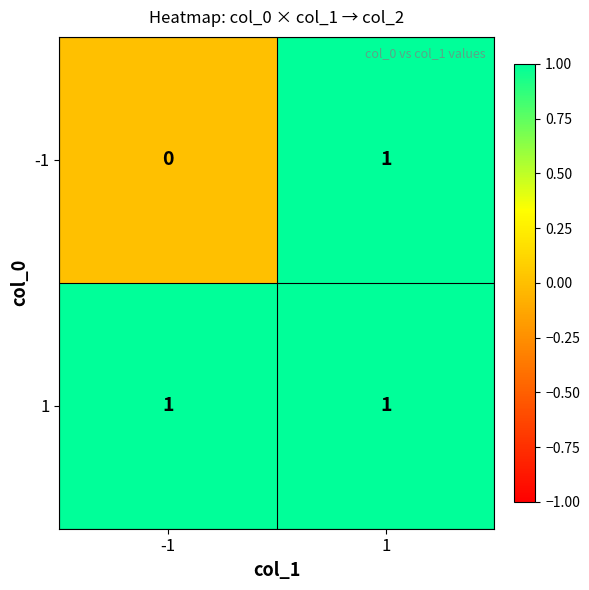

The 1 series shows 1 at 1. True or false?

True